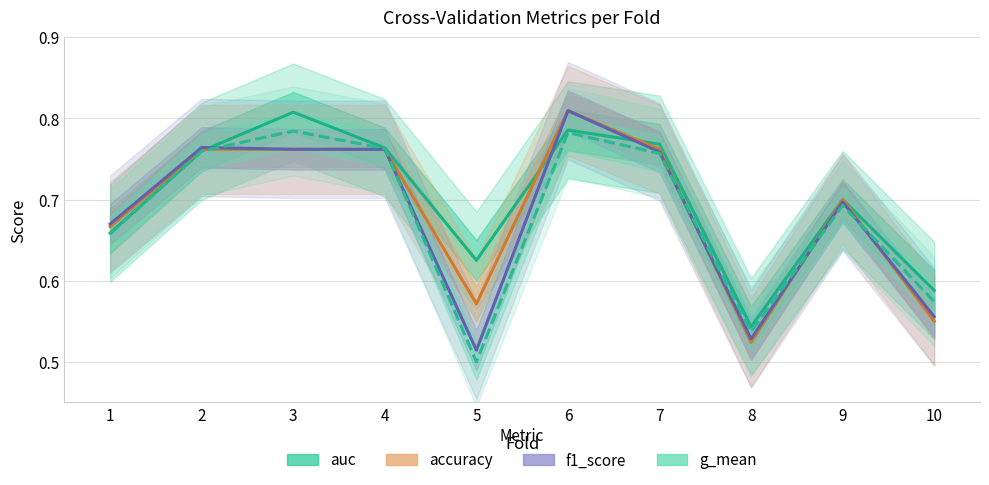

What is the average value of the g_mean series?

0.7